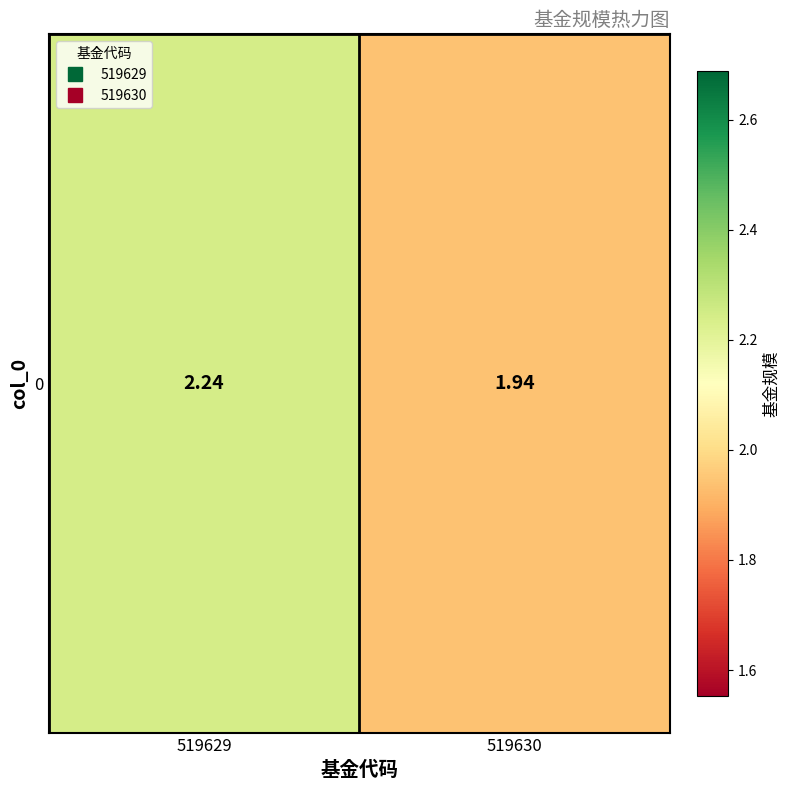

Which category has the highest value across all series?

519629